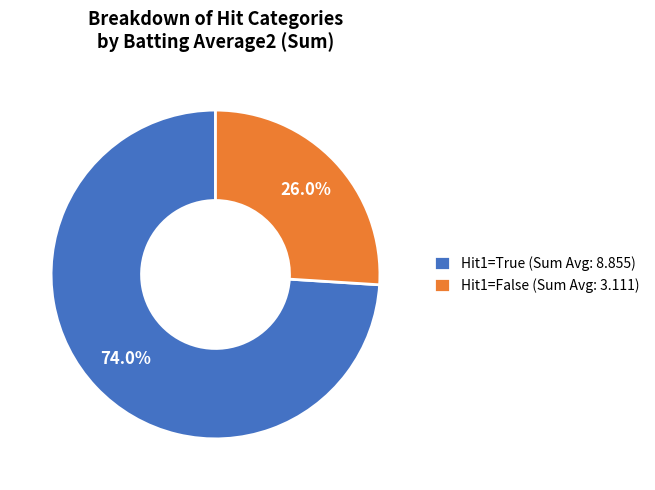

Which category accounts for the majority?

Hit1=True (Sum Avg: 8.855)